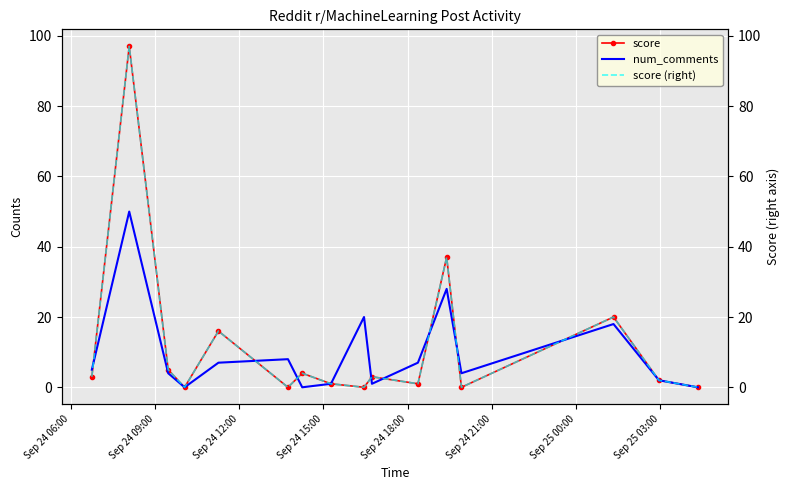

Between which two adjacent categories do score and num_comments first intersect?

Sep 24 06:00 and Sep 24 09:00